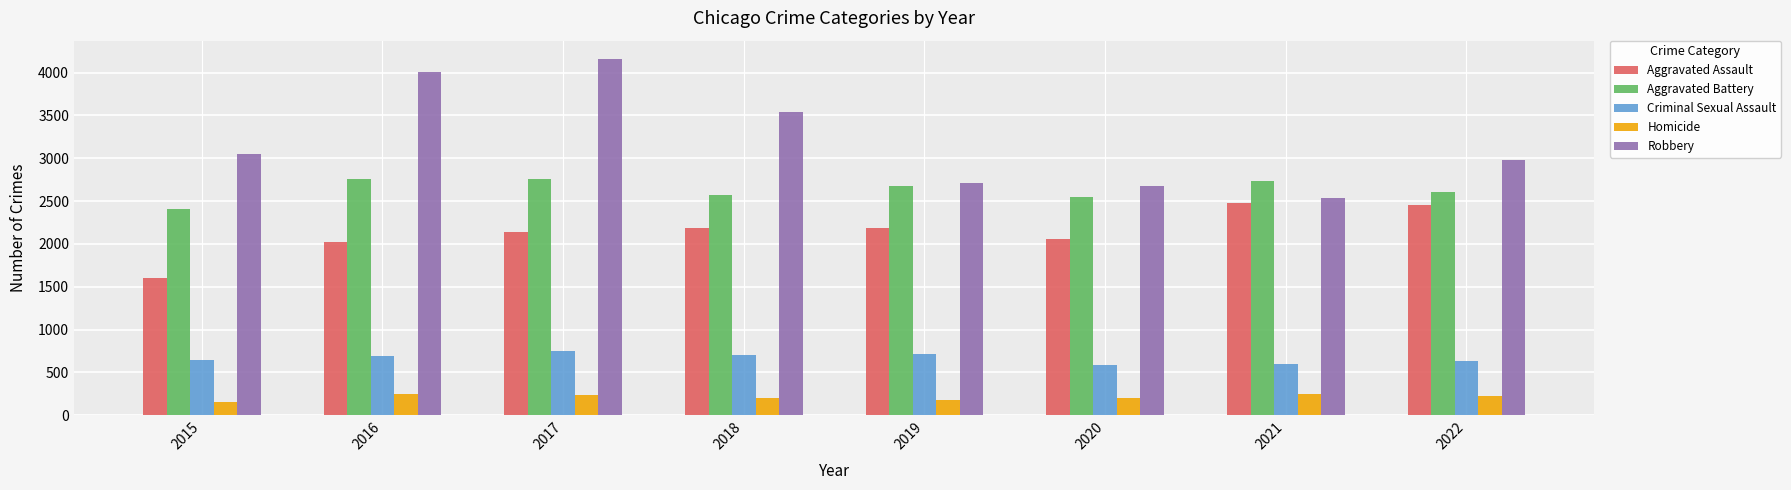

What is the lowest value of the Aggravated Assault series?

1600